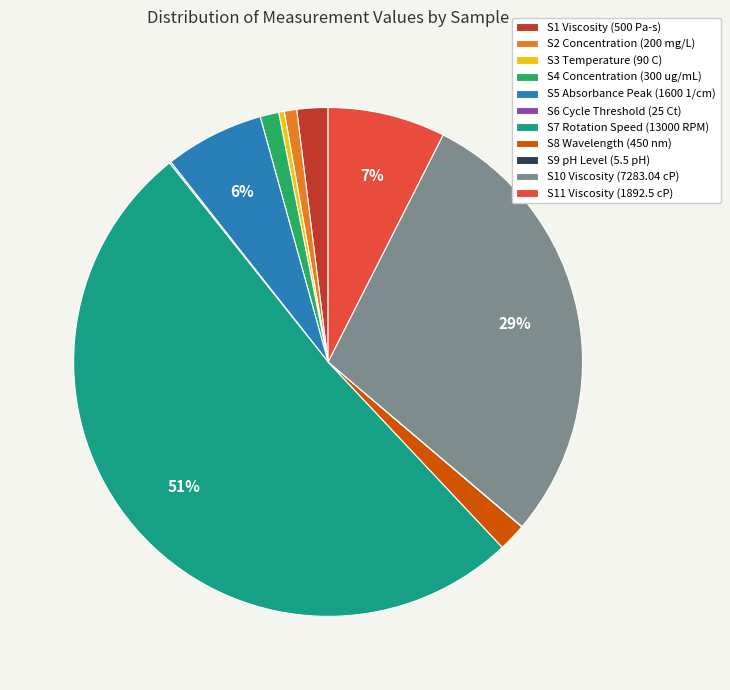

To the nearest percent, what portion does S11 Viscosity represent?

7%